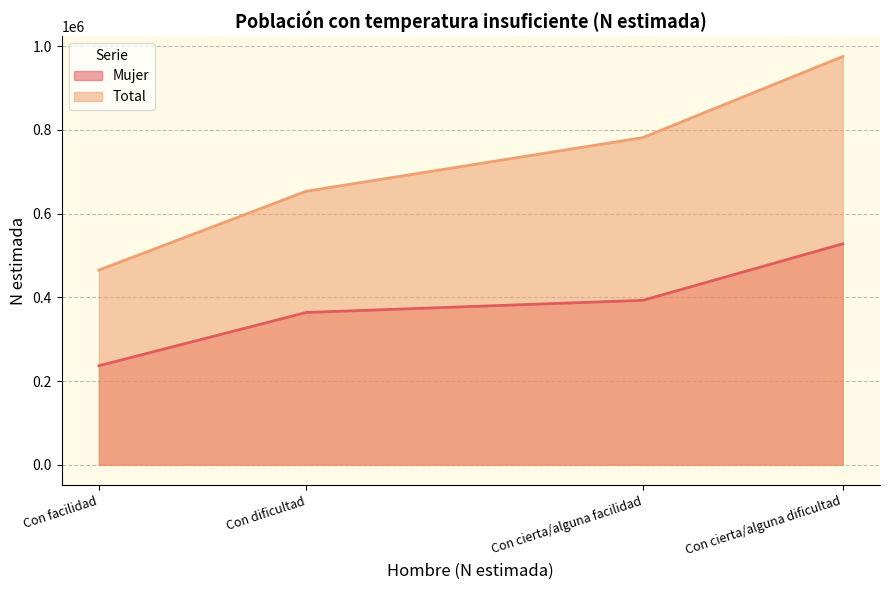

True or false: Total and Mujer intersect in this chart.

False